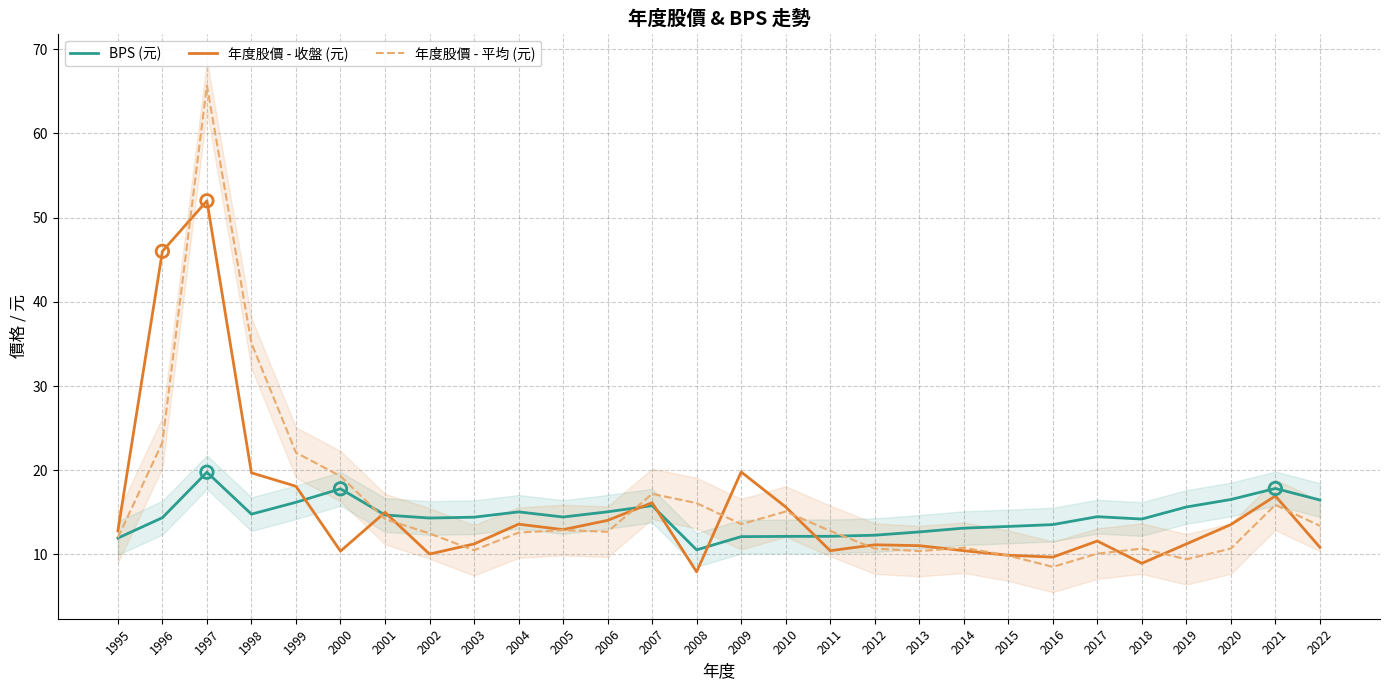

At which category is the sum across all series the highest?

1997